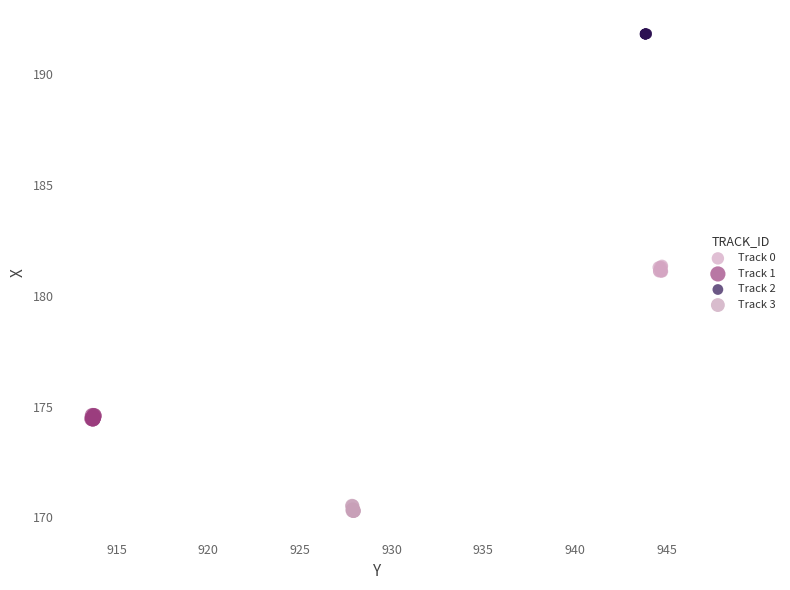

Which series reaches the minimum Y coordinate?

Track 3